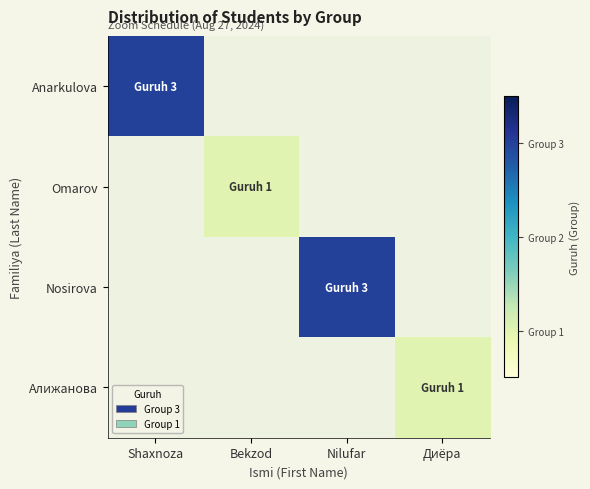

Rank the series at Shaxnoza from lowest to highest value.

Anarkulova, Omarov, Nosirova, Алижанова